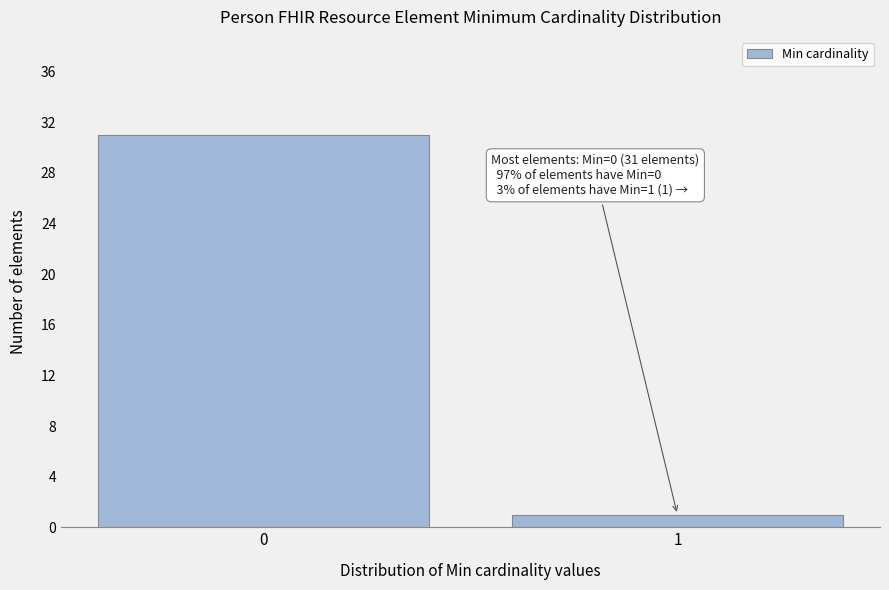

Reading left to right, list all the values displayed in this chart.

0=31	1=1